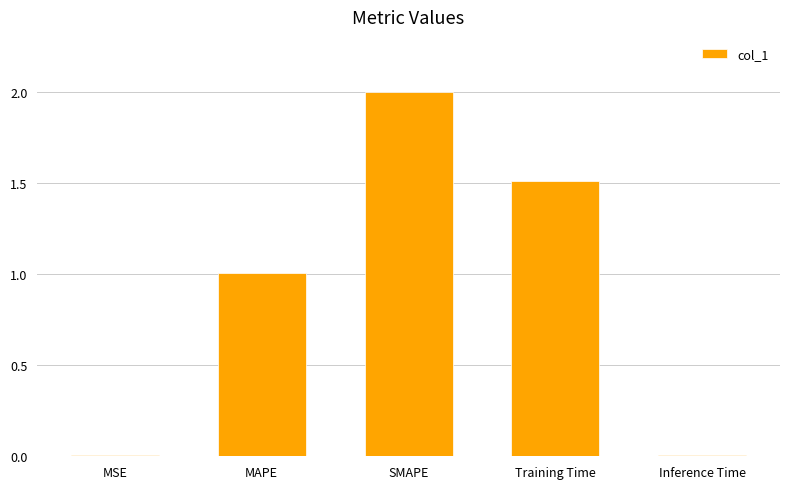

What is the sum of all values?

4.5